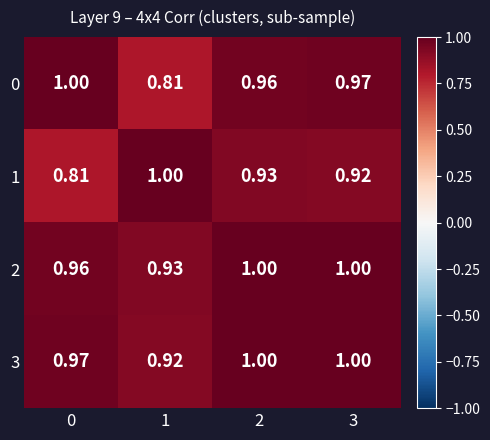

Is the value of 3 at 3 greater than the value of 0 at 1?

Yes